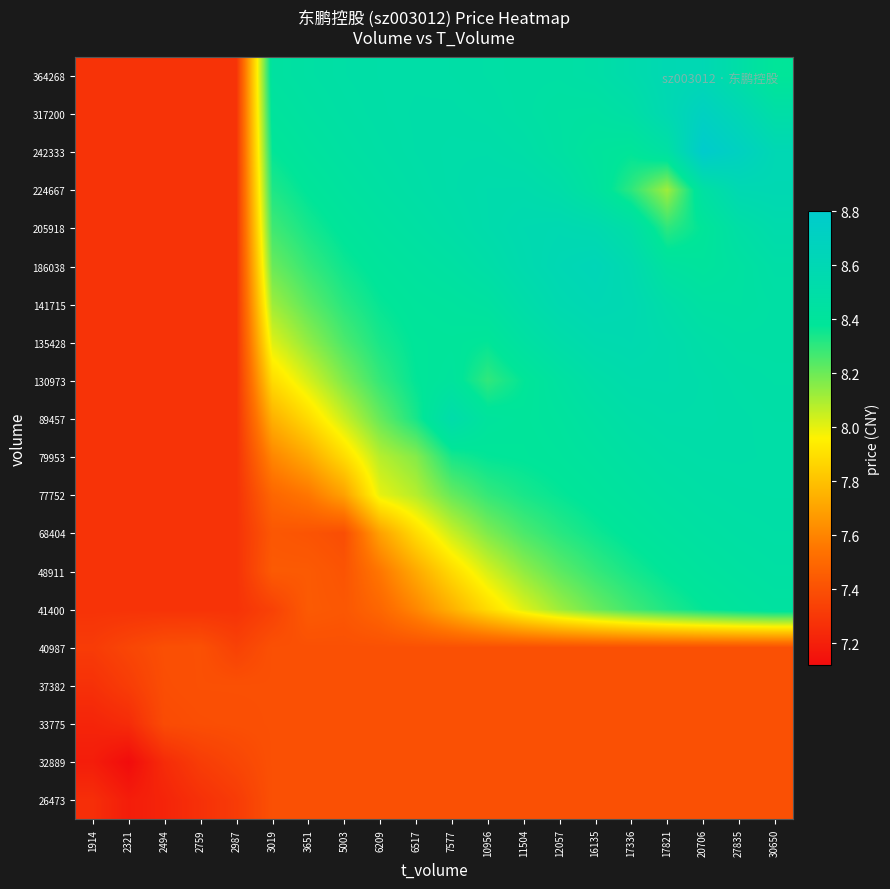

At how many categories does at least one series exceed 8?

15